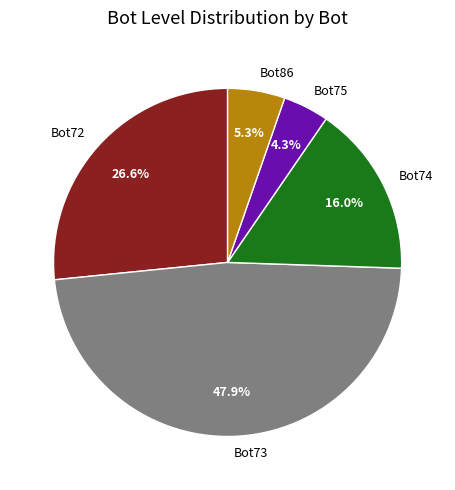

What percentage is the Bot73 slice, to the nearest percent?

48%